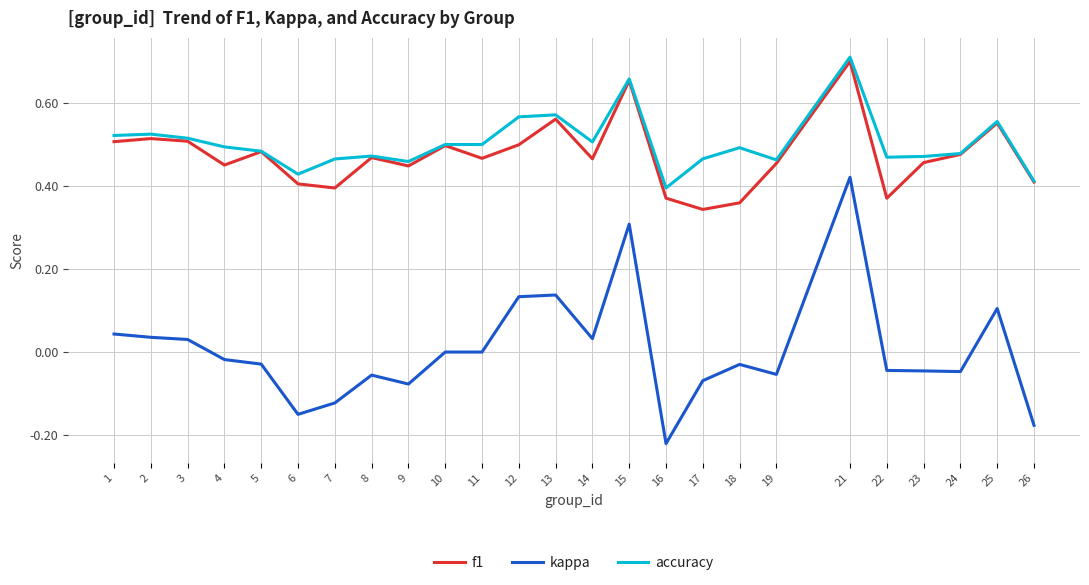

True or false: f1 has a value of 0.5 at 10.

True